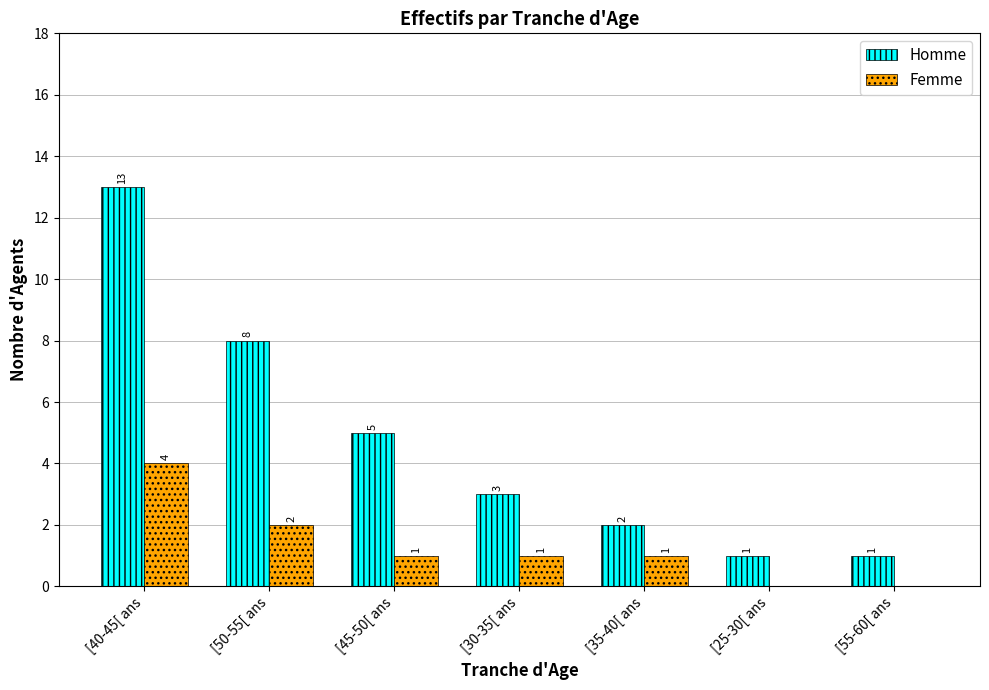

Which series has the largest range (max minus min)?

Homme